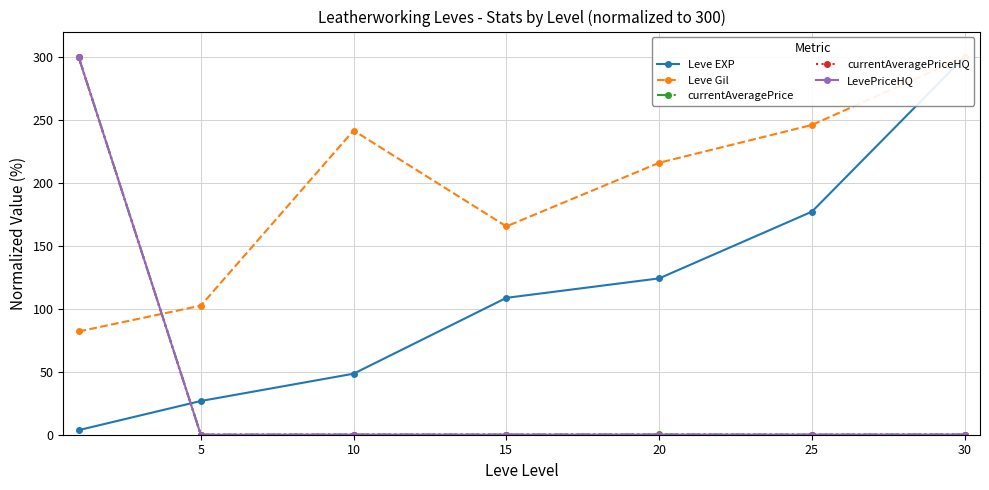

At which label does Leve EXP first exceed 108?

15